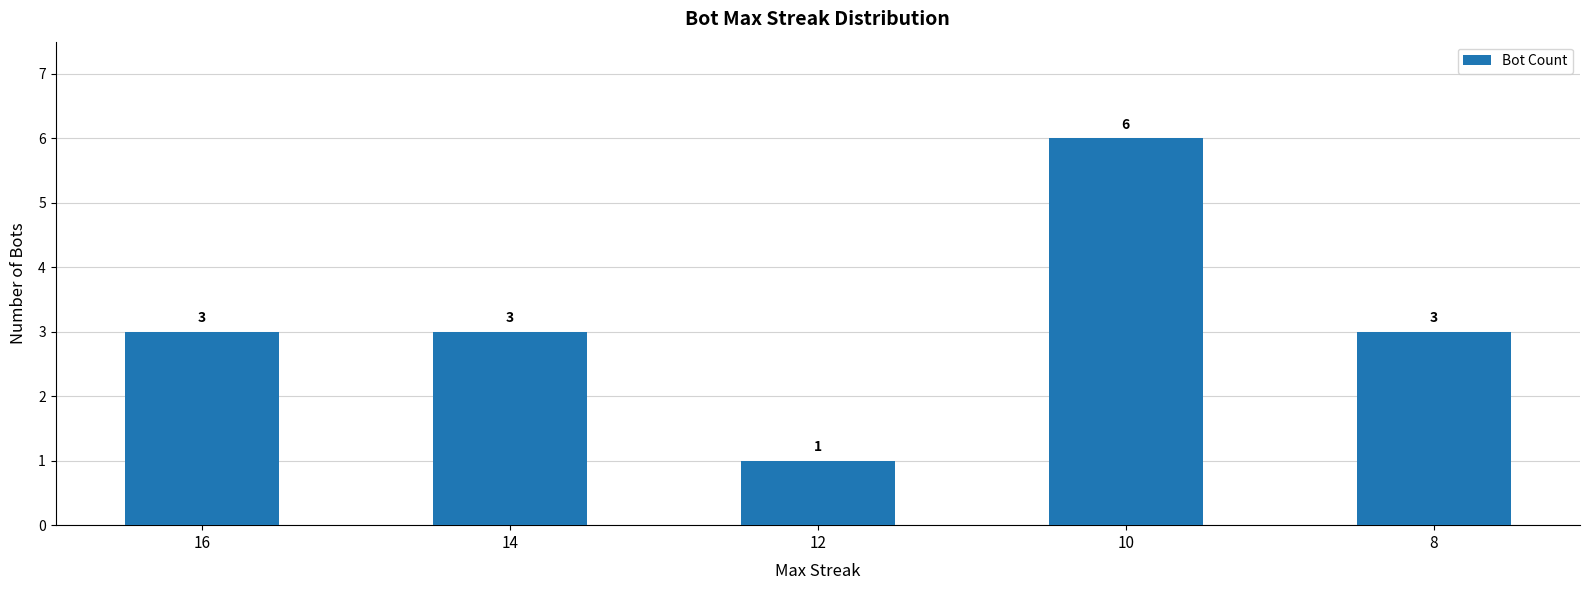

What is the sum of all values?

16